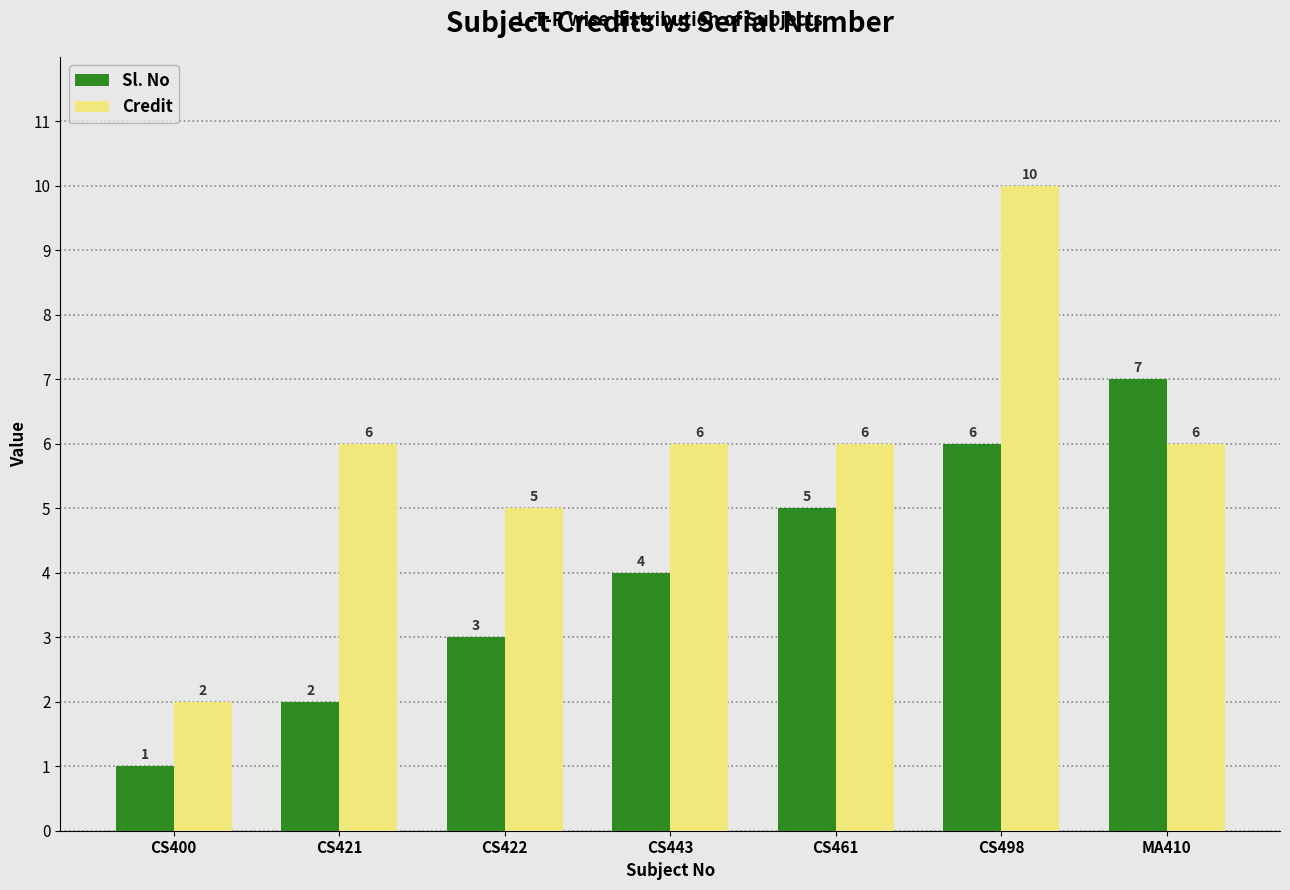

What is the sum of all Credit values?

41